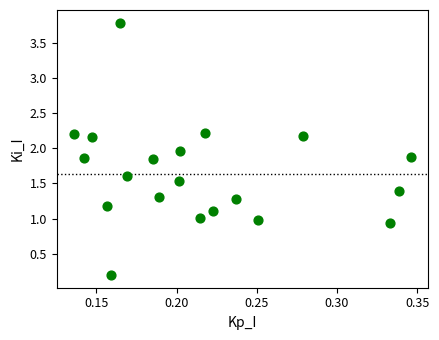

What is the range of Y values (max minus min)?

3.6